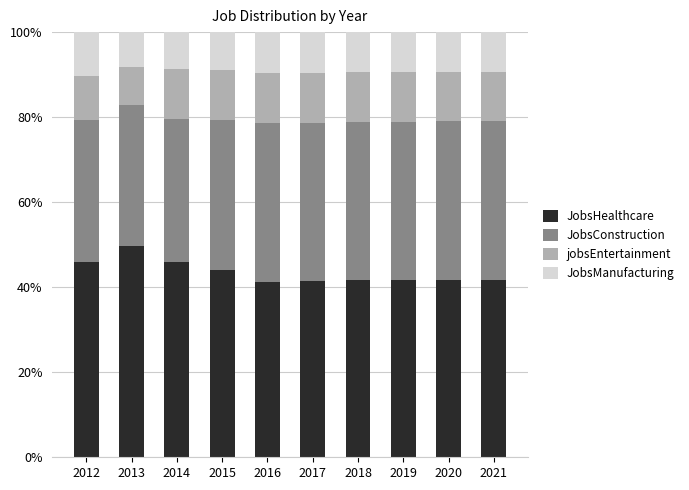

What is the lowest value of the JobsHealthcare series?

41.2